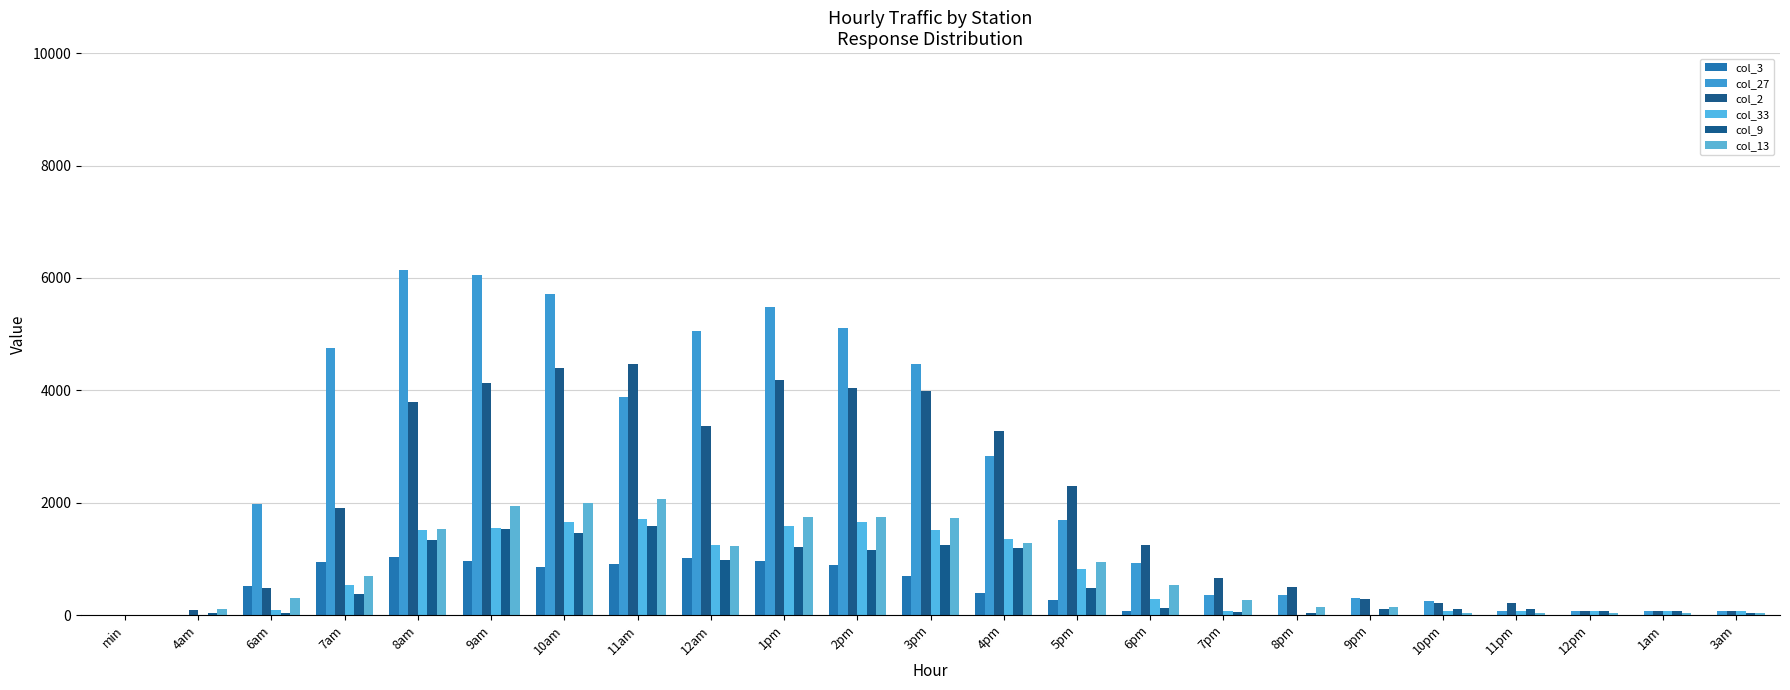

Between 6am and 6pm, which series saw the biggest shift?

col_27